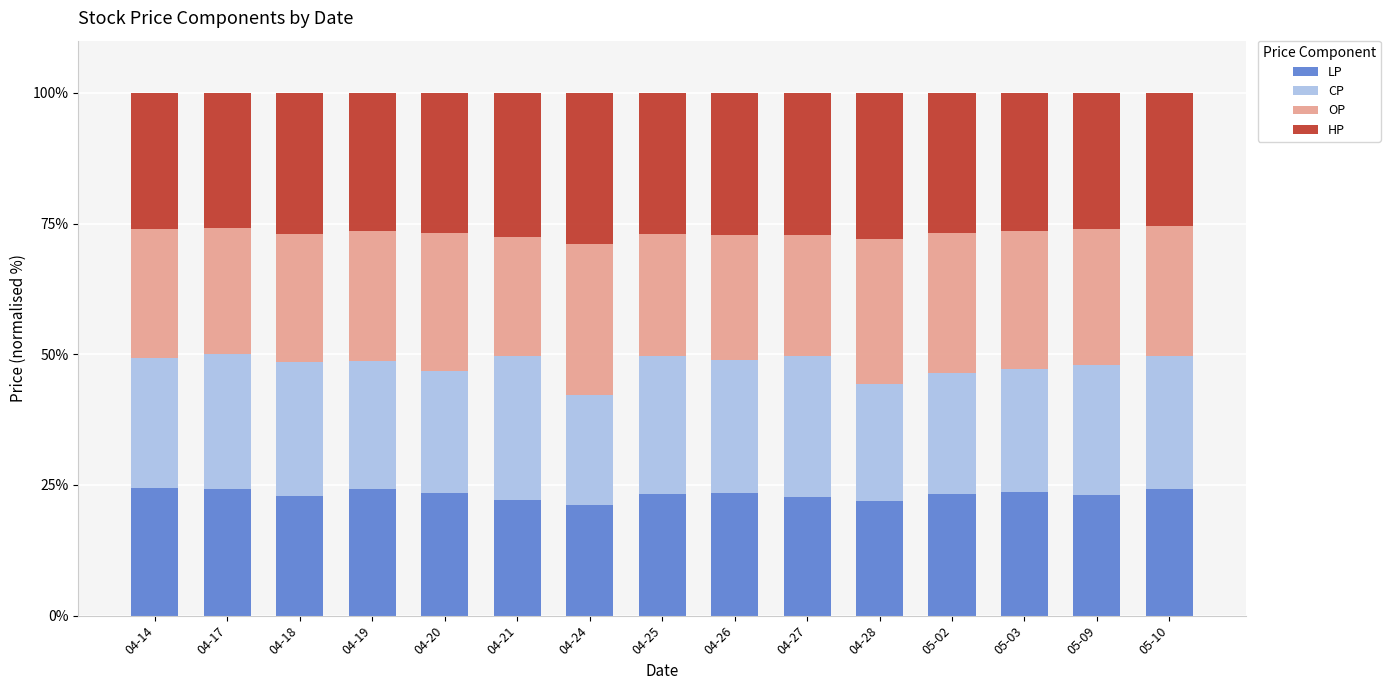

The LP series shows 39.4 at 04-14. True or false?

False